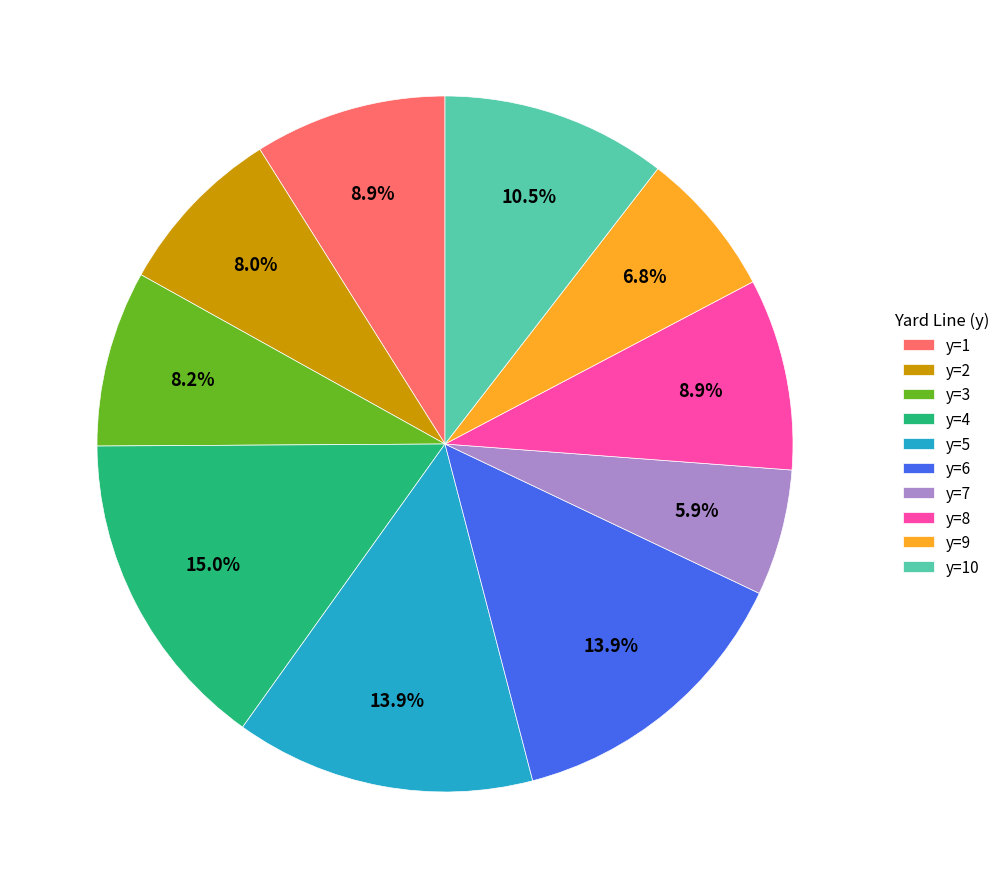

Approximately how many times larger is the value at y=10 compared to y=5?

0.8